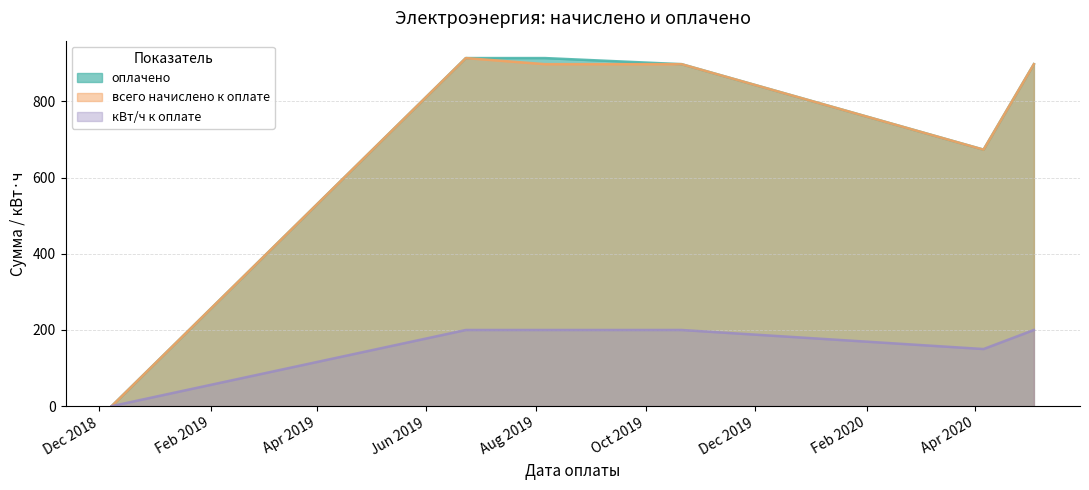

What is the average value of the всего начислено к оплате series?

713.6